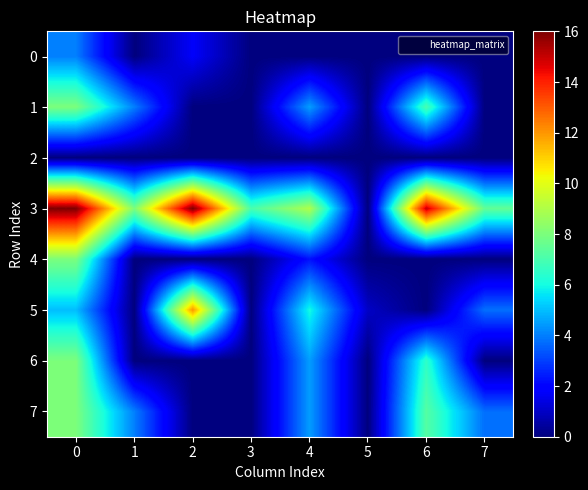

At how many categories does at least one series exceed 0?

8